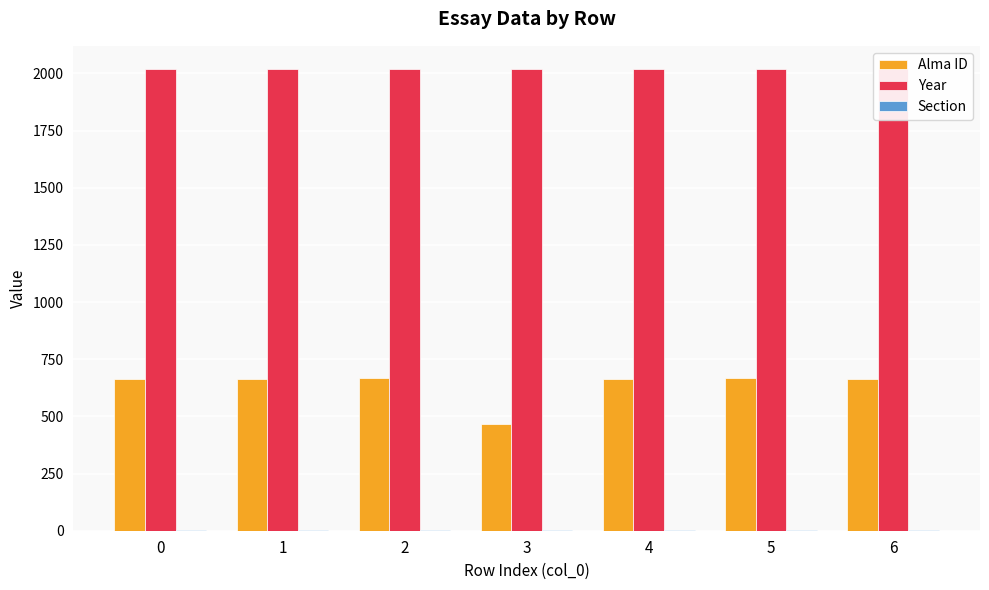

Reading left to right, extract all data points from this chart.

Alma ID: 662	663	667	466	664	666	665
Year: 2020	2020	2020	2020	2020	2020	2020
Section: 1	1	1	1	1	1	1